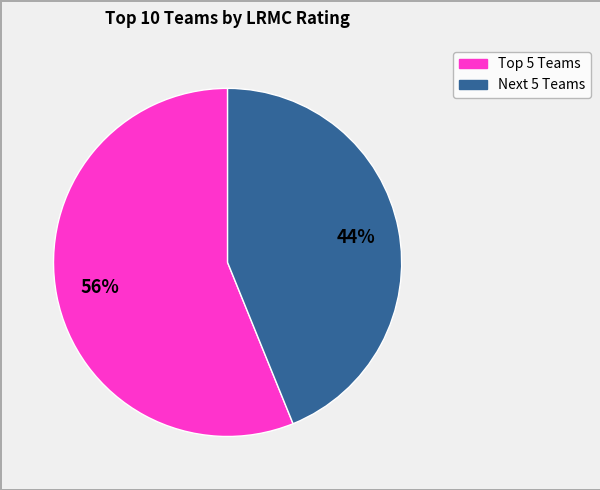

Does any single category account for the majority?

Yes